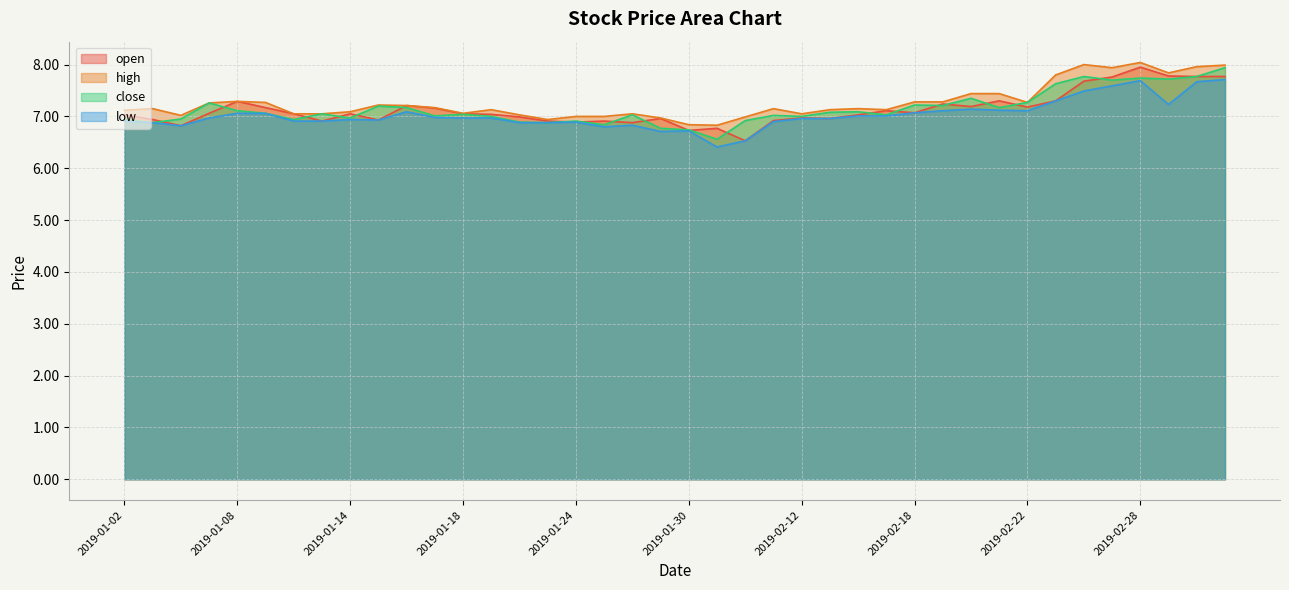

What is the difference between the second highest and second lowest values in the high series?

1.2